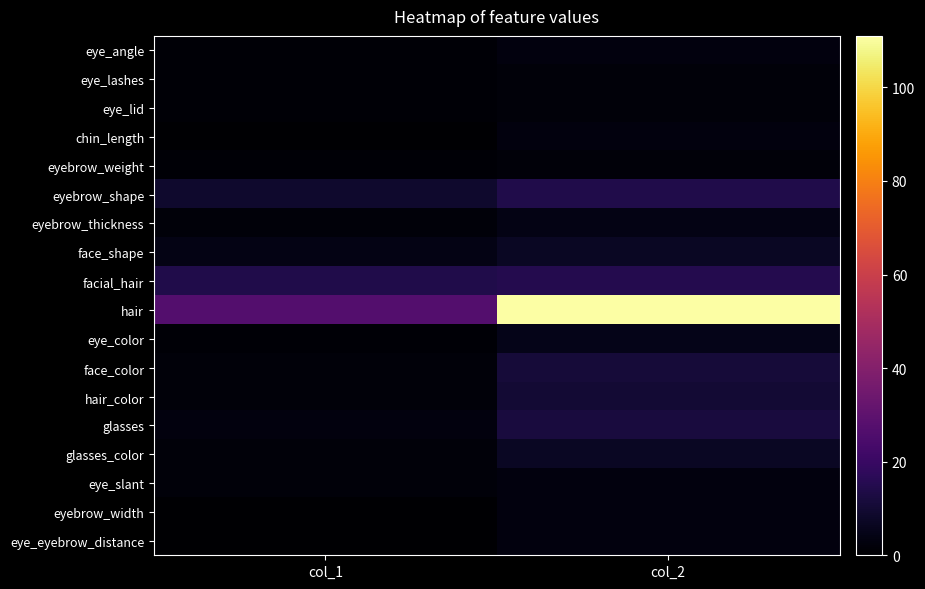

At how many categories does at least one series exceed 61?

1